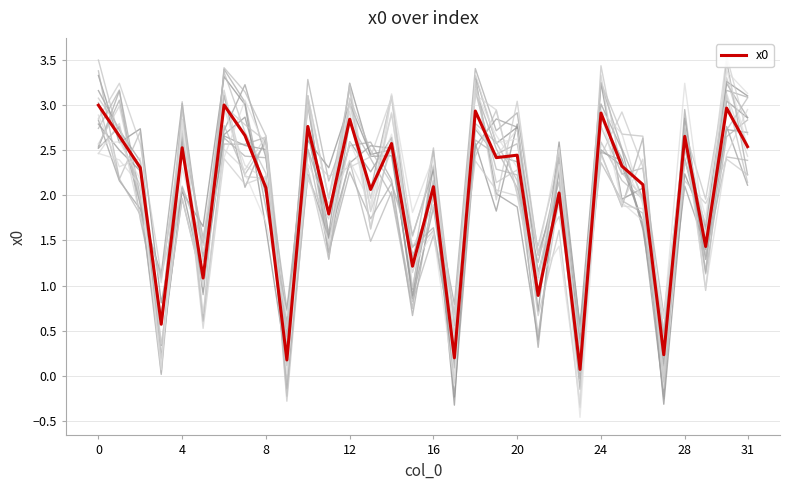

What is the label of the 12th point from the left?

11